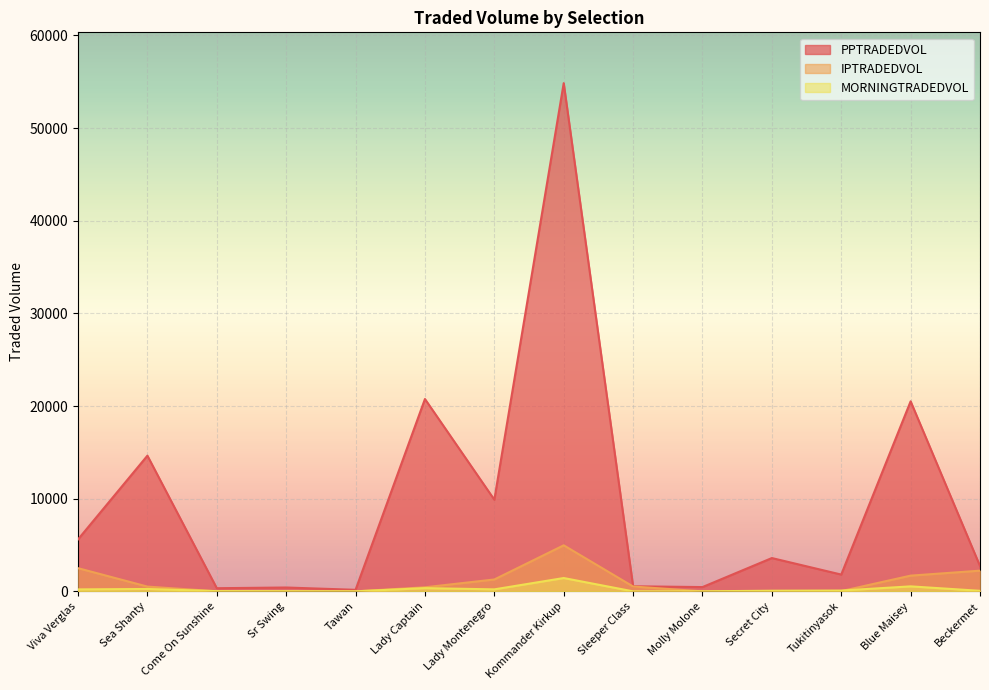

What is the sum of the MORNINGTRADEDVOL values at Molly Molone and Sea Shanty?

260.0